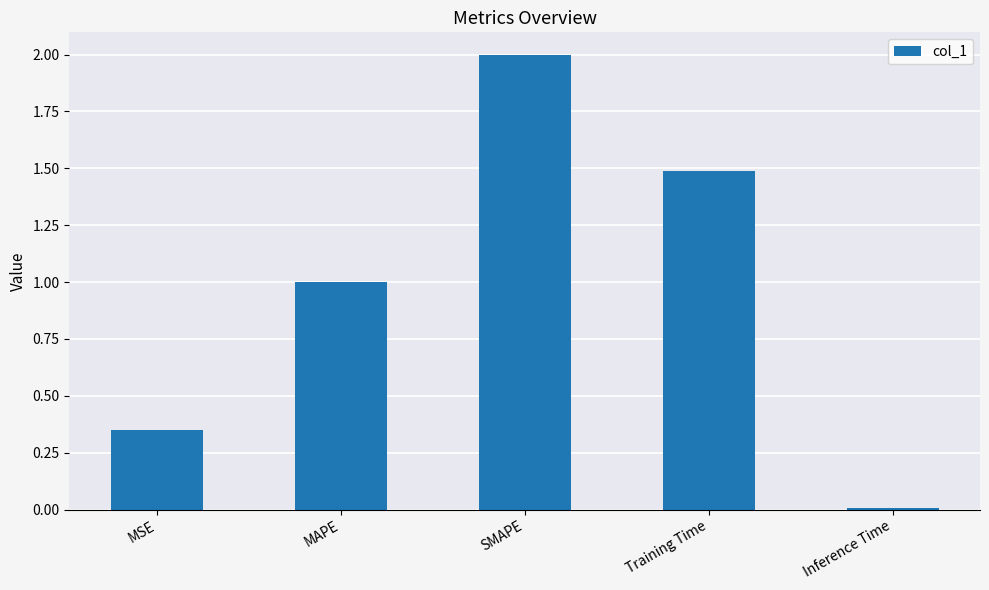

Which label corresponds to the largest value in the chart?

SMAPE